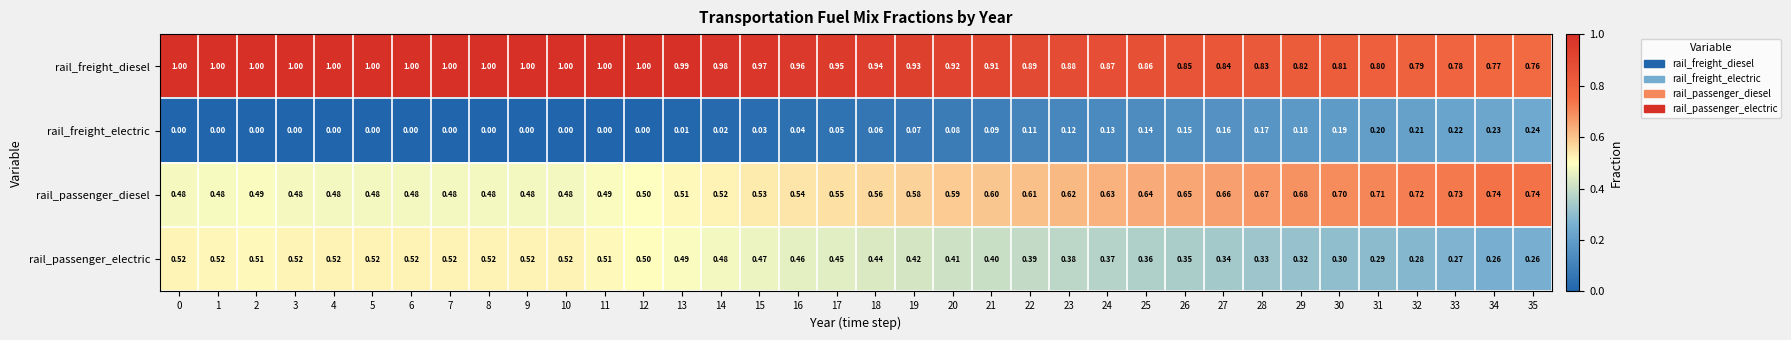

Which series has the largest total across all categories?

rail_freight_diesel